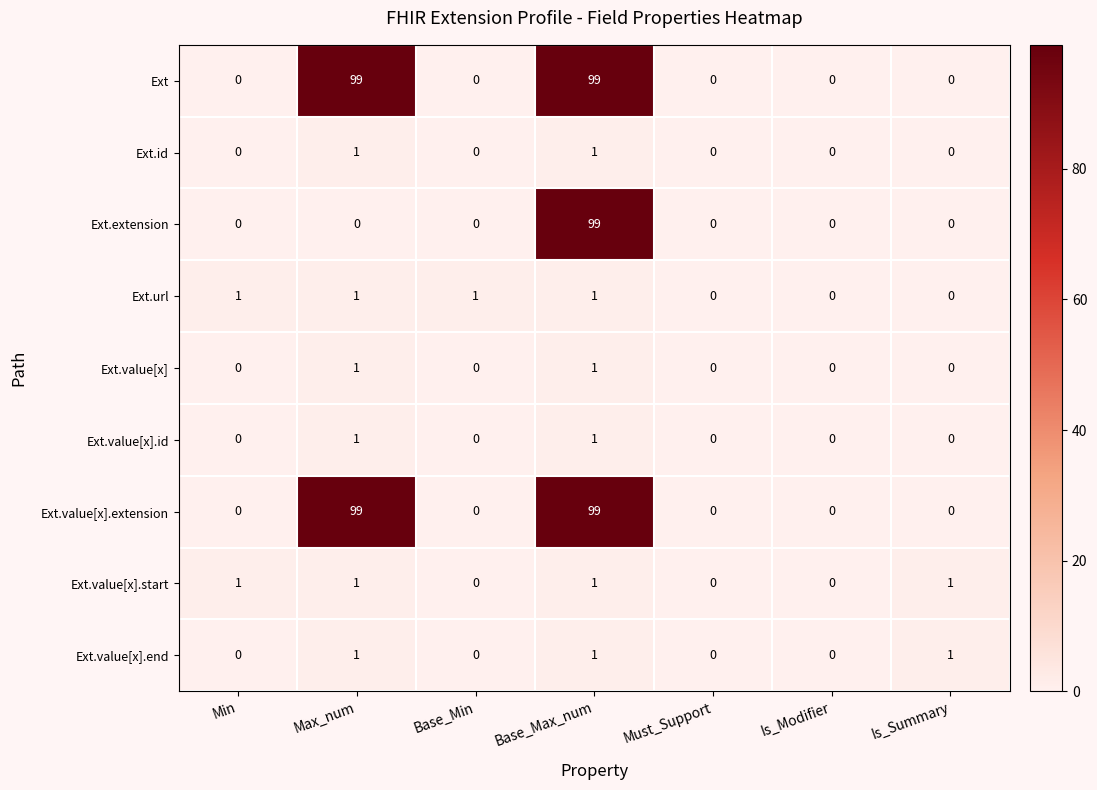

Count the number of data series in this chart.

9